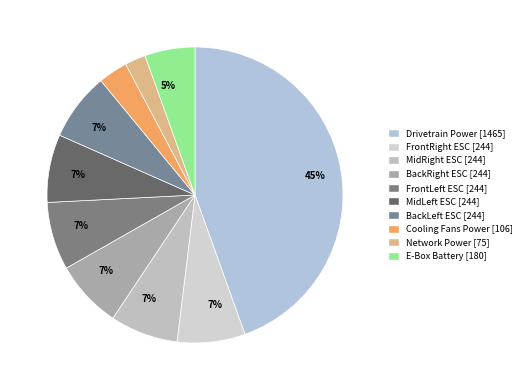

How many segments does this pie chart have?

10